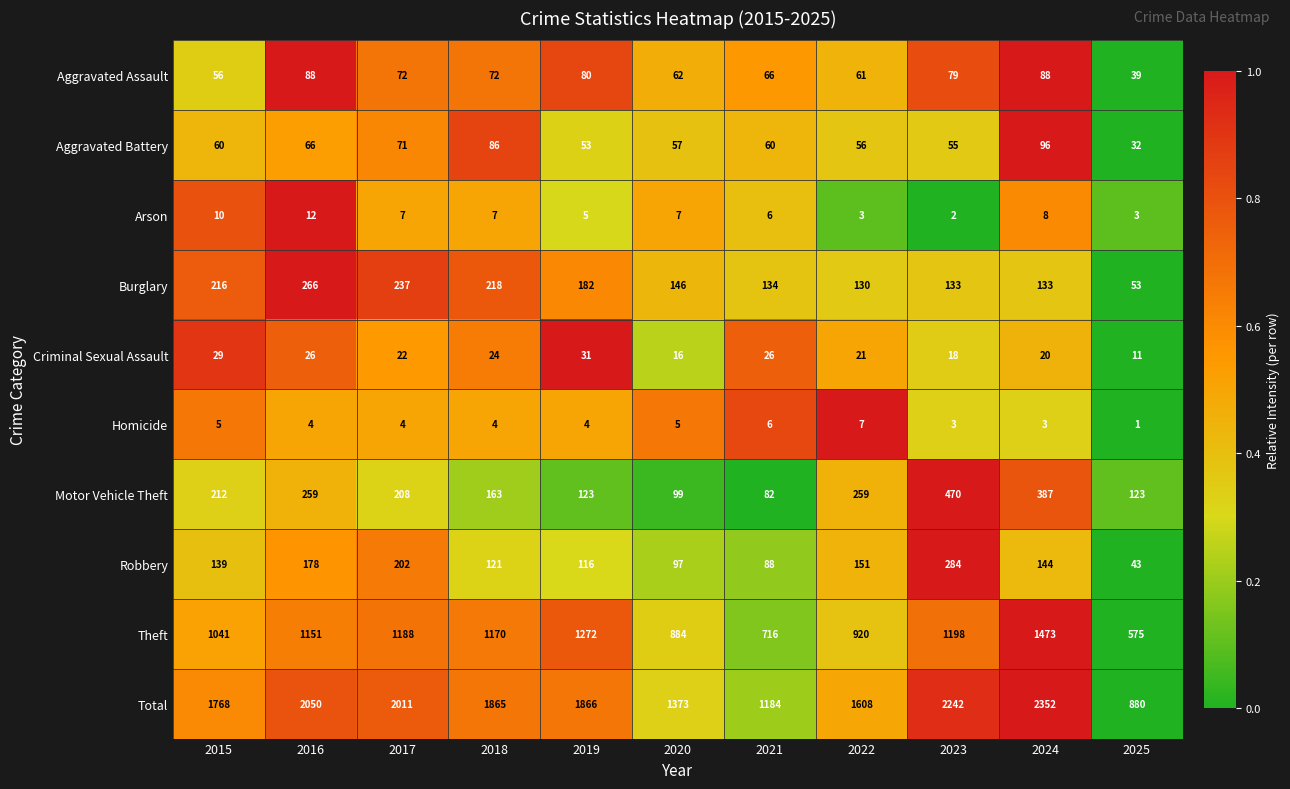

What is the difference between the maximum and minimum values in the Burglary series?

213